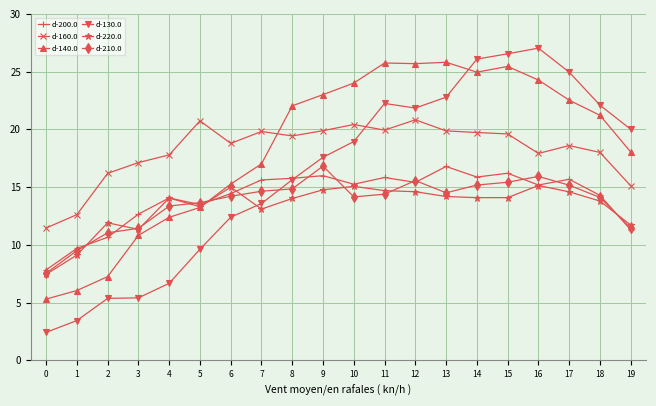

Does the chart have visible grid lines?

Yes